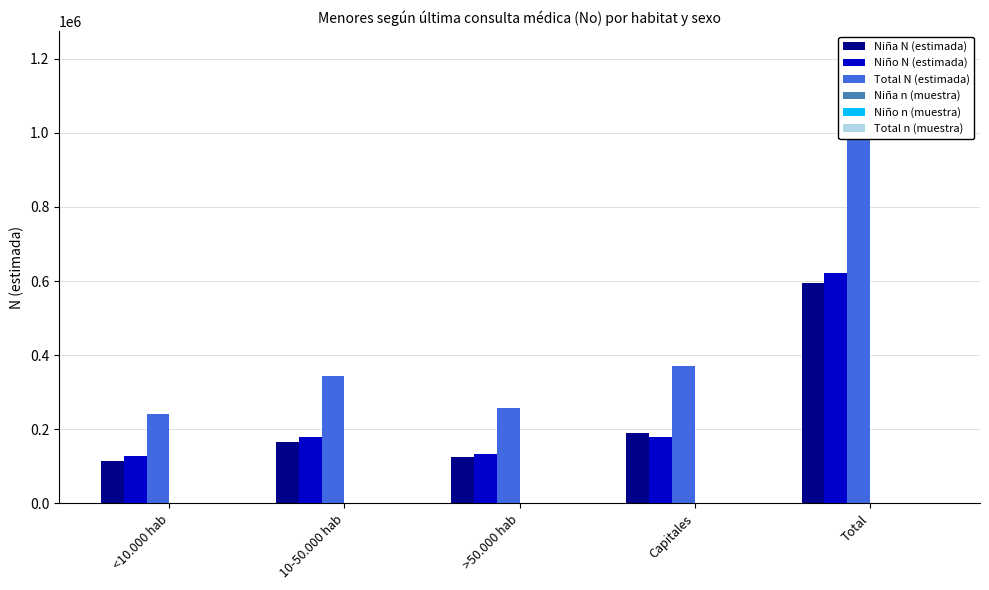

Between 10-50.000 hab and Total, which series saw the biggest shift?

Total N (estimada)